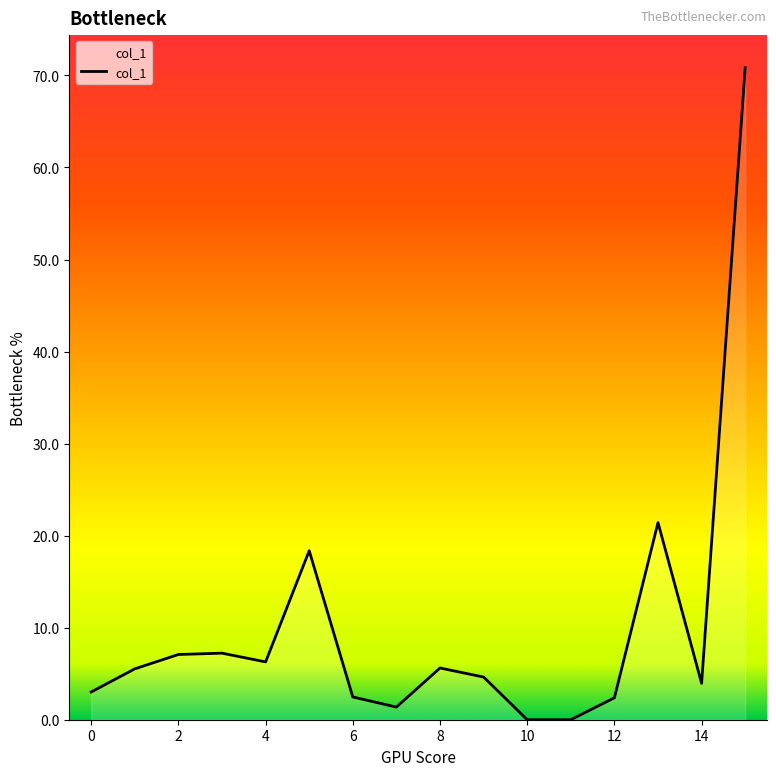

What is the difference between the maximum and minimum values?

70.8